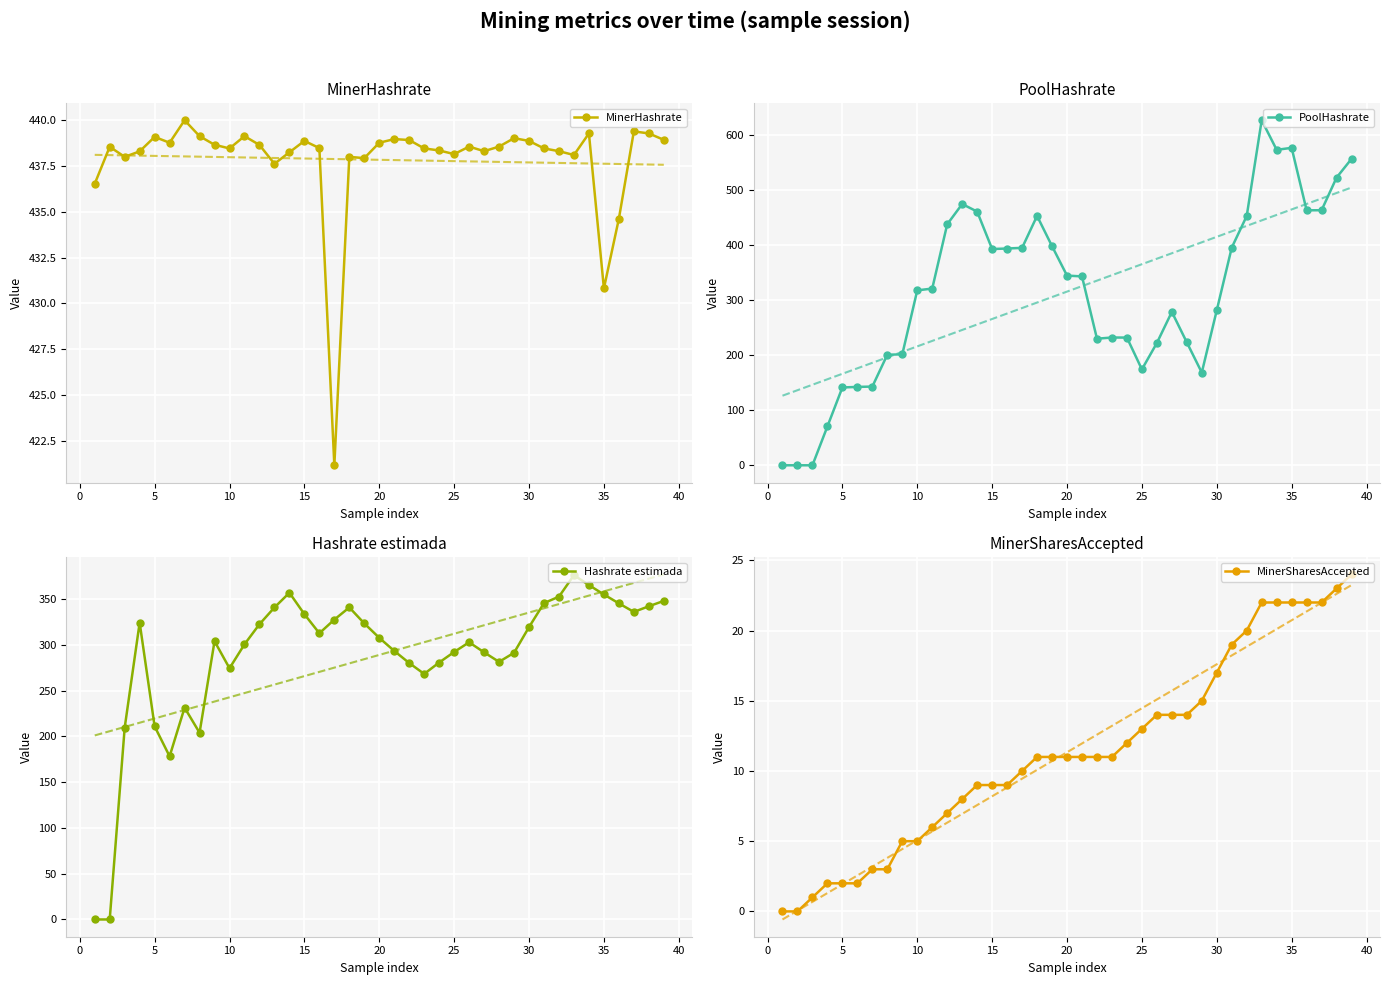

What is the maximum value for MinerSharesAccepted?

24